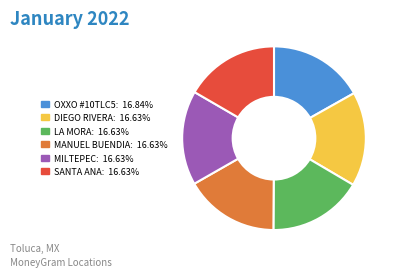

Is there a majority slice in this chart?

No